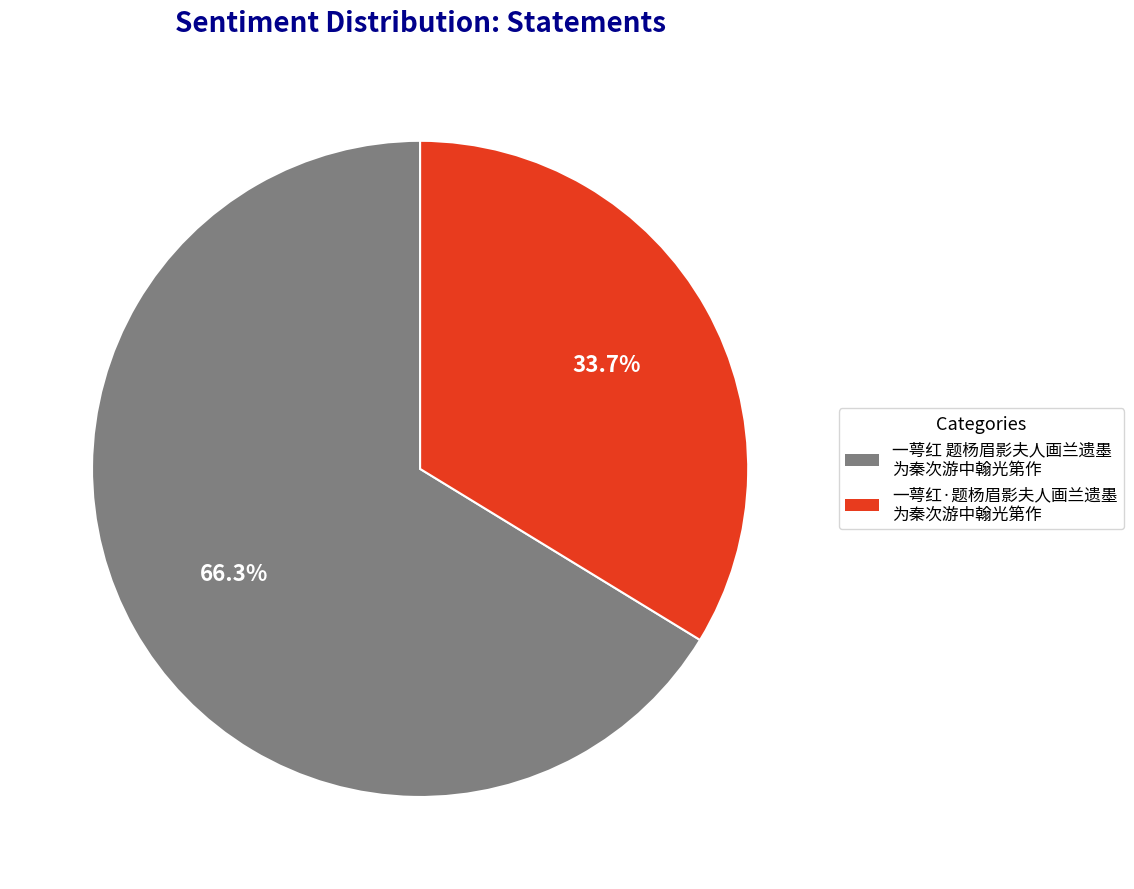

Is there a majority slice in this chart?

Yes